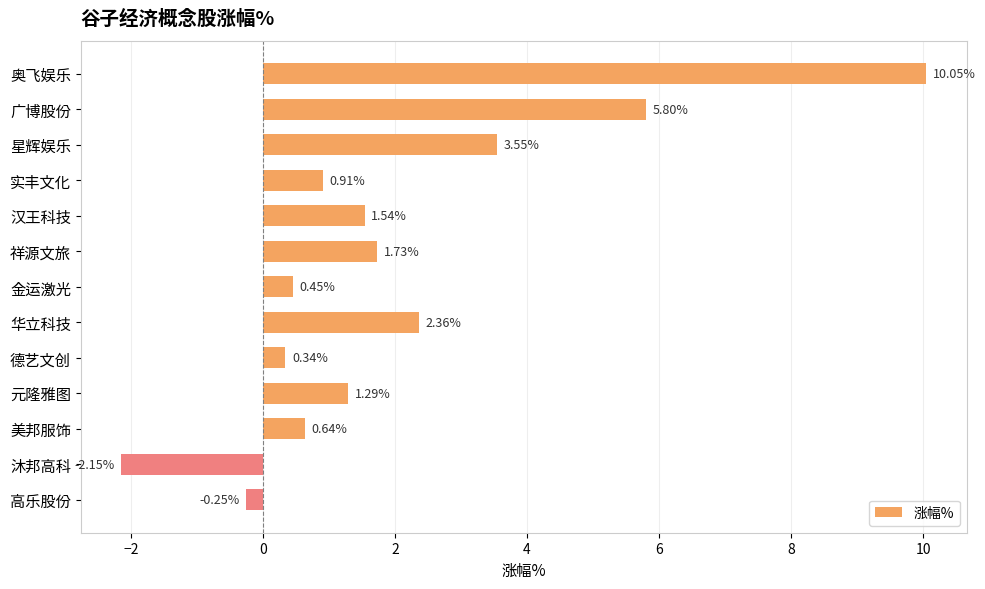

List the labels in order of value, smallest first.

沐邦高科, 高乐股份, 德艺文创, 金运激光, 美邦服饰, 实丰文化, 元隆雅图, 汉王科技, 祥源文旅, 华立科技, 星辉娱乐, 广博股份, 奥飞娱乐